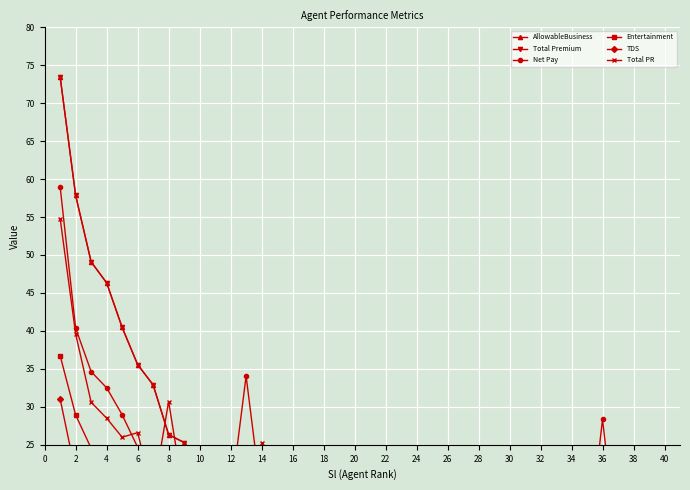

How many interior local valleys does the TDS series have?

7